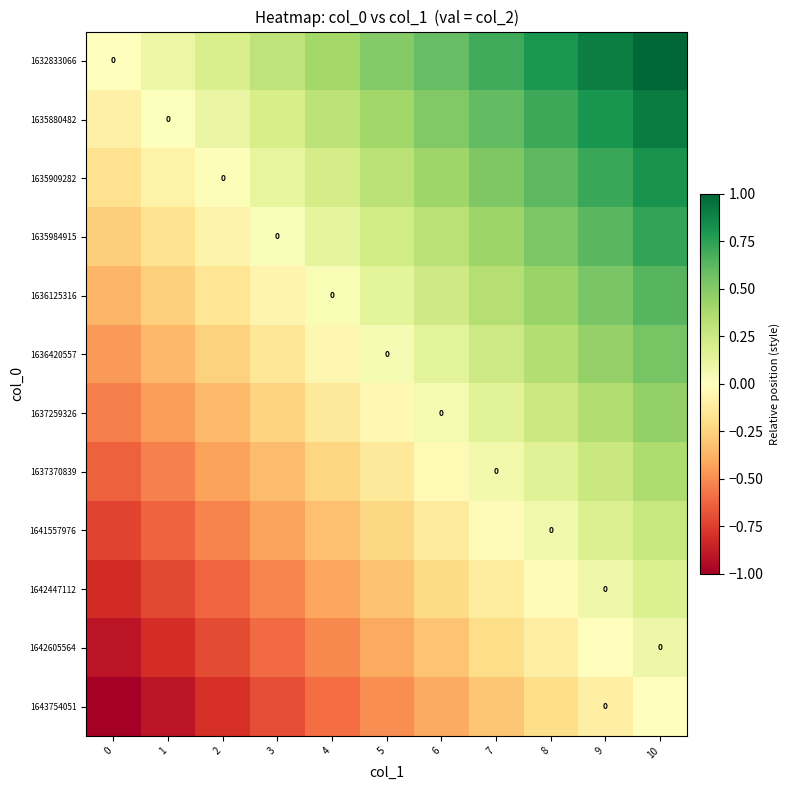

Which series changed the most between 3 and 8?

row_0